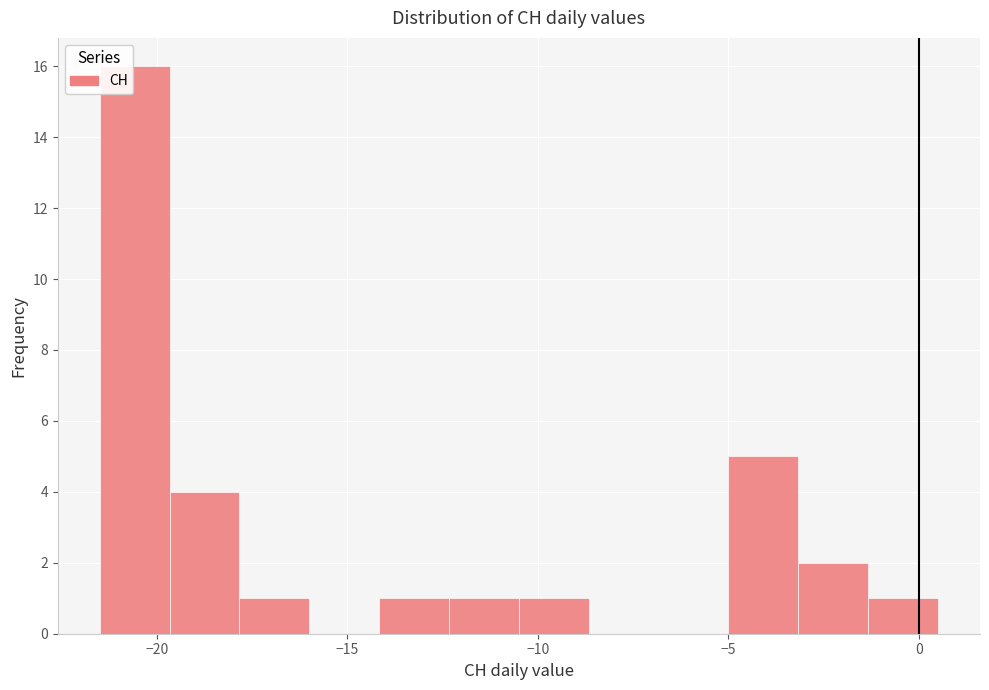

Around what value on the x-axis is the tallest bar? Give the approximate position of its centre, as read against the axis.

-20.5